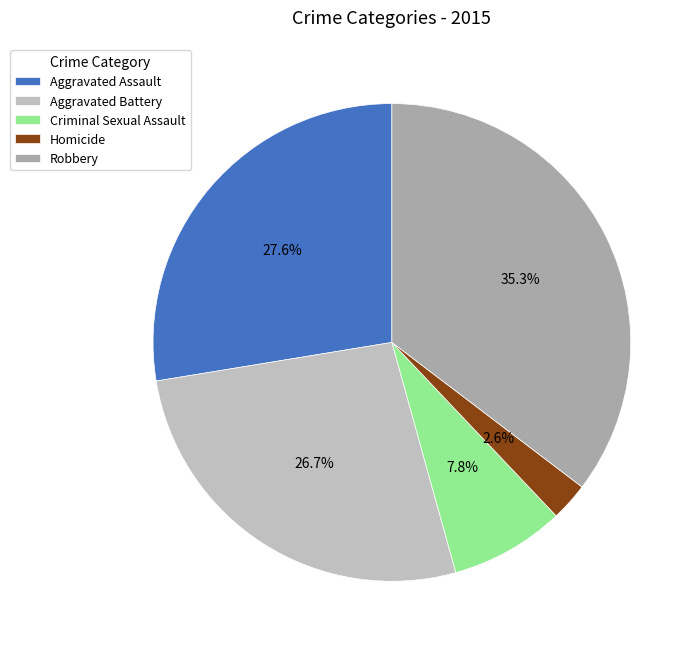

To the nearest percent, what percentage of the pie is Homicide?

3%